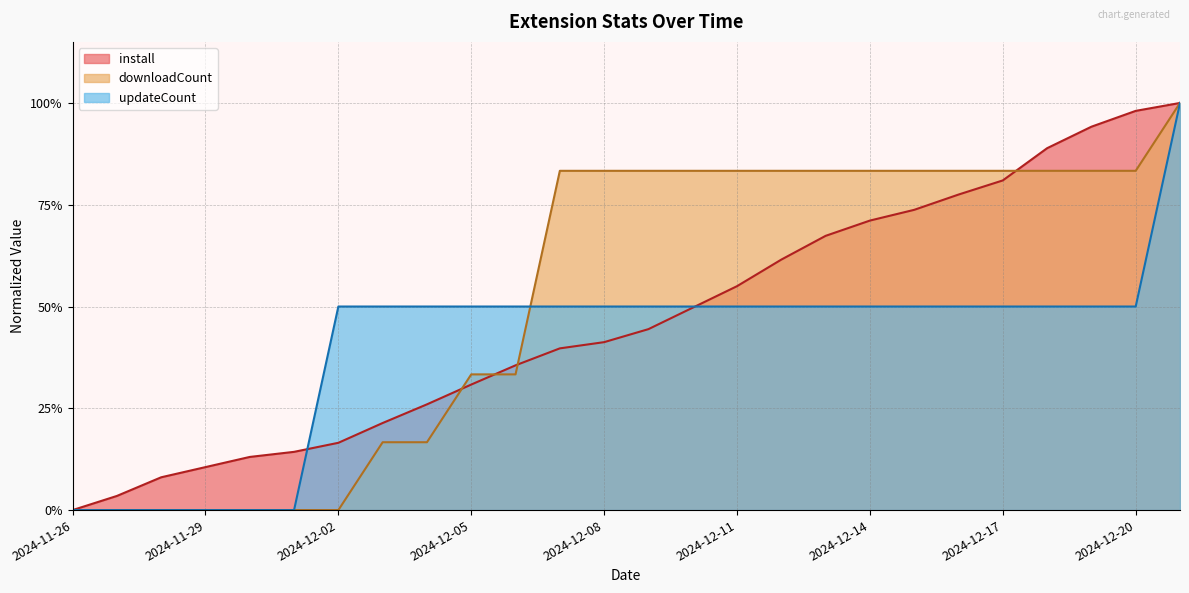

How many lines are shown in the chart?

3